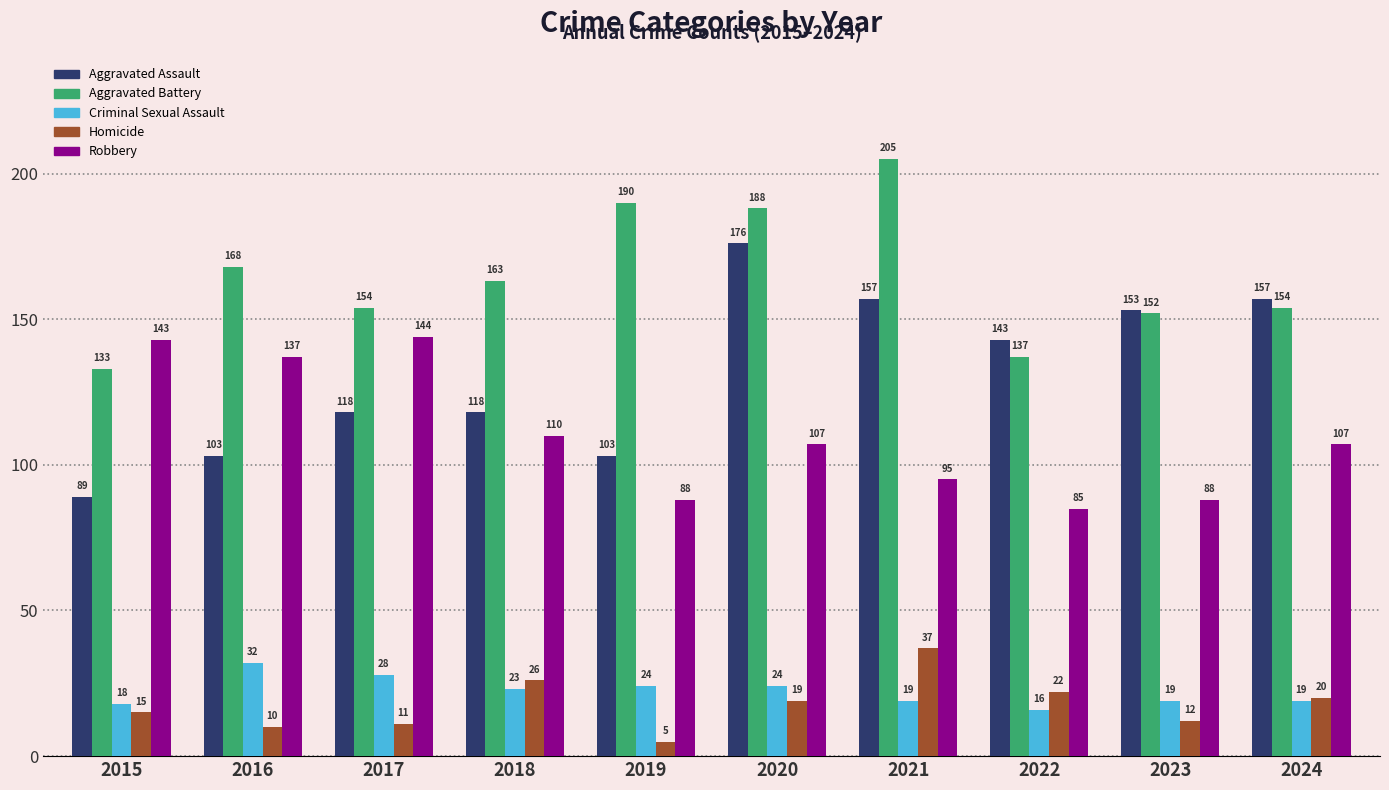

Reading right to left, transcribe all the data shown in this chart.

Aggravated Assault: 2024=157	2023=153	2022=143	2021=157	2020=176	2019=103	2018=118	2017=118	2016=103	2015=89
Aggravated Battery: 2024=154	2023=152	2022=137	2021=205	2020=188	2019=190	2018=163	2017=154	2016=168	2015=133
Criminal Sexual Assault: 2024=19	2023=19	2022=16	2021=19	2020=24	2019=24	2018=23	2017=28	2016=32	2015=18
Homicide: 2024=20	2023=12	2022=22	2021=37	2020=19	2019=5	2018=26	2017=11	2016=10	2015=15
Robbery: 2024=107	2023=88	2022=85	2021=95	2020=107	2019=88	2018=110	2017=144	2016=137	2015=143